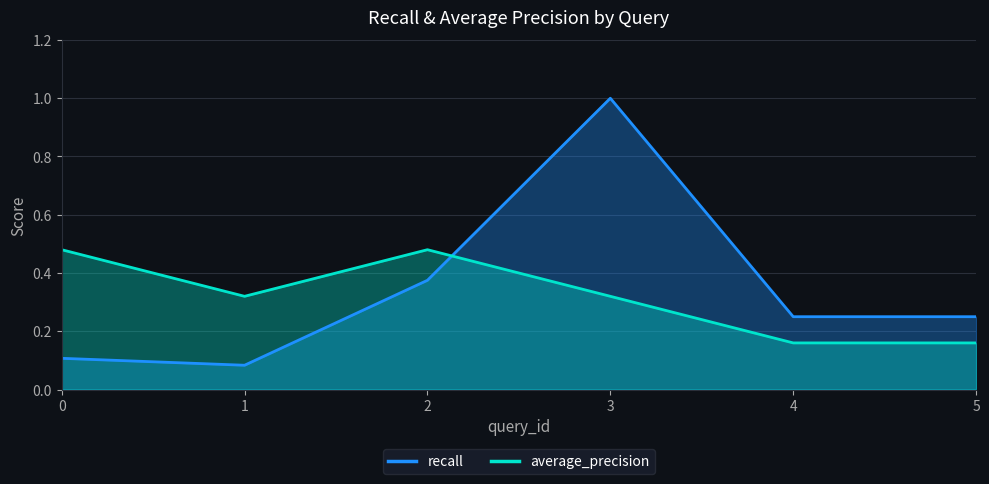

The value of average_precision at 3 is 0.2. True or false?

False